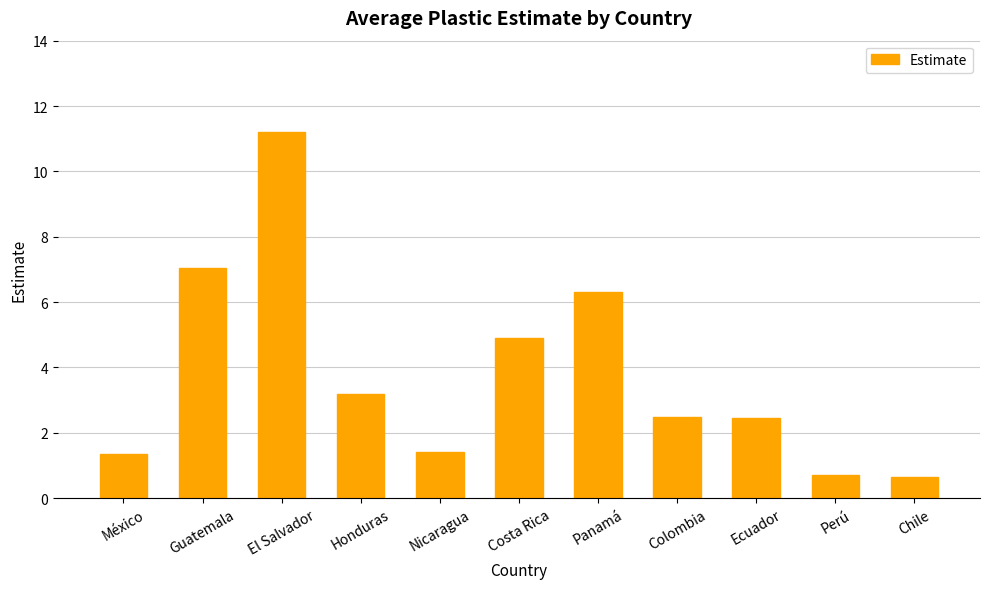

What is the difference between the maximum and minimum values?

10.6